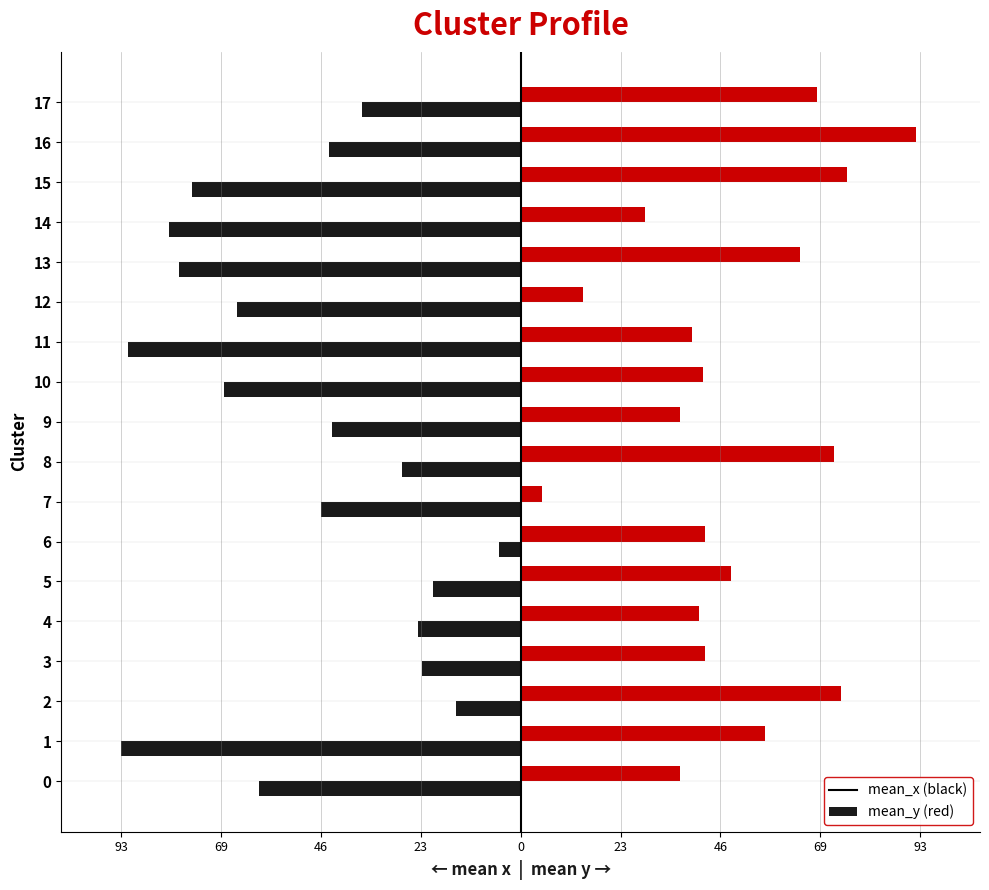

What is the greatest value displayed?

92.0